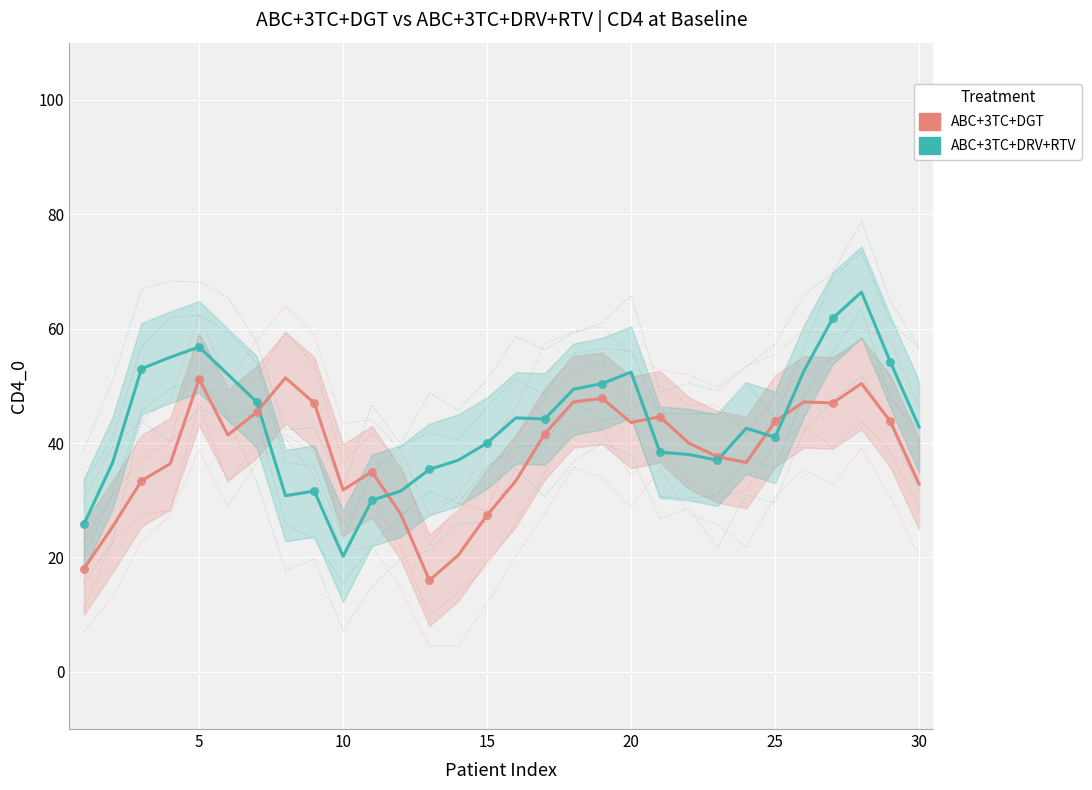

Which series contains the highest Y value?

ABC+3TC+DRV+RTV